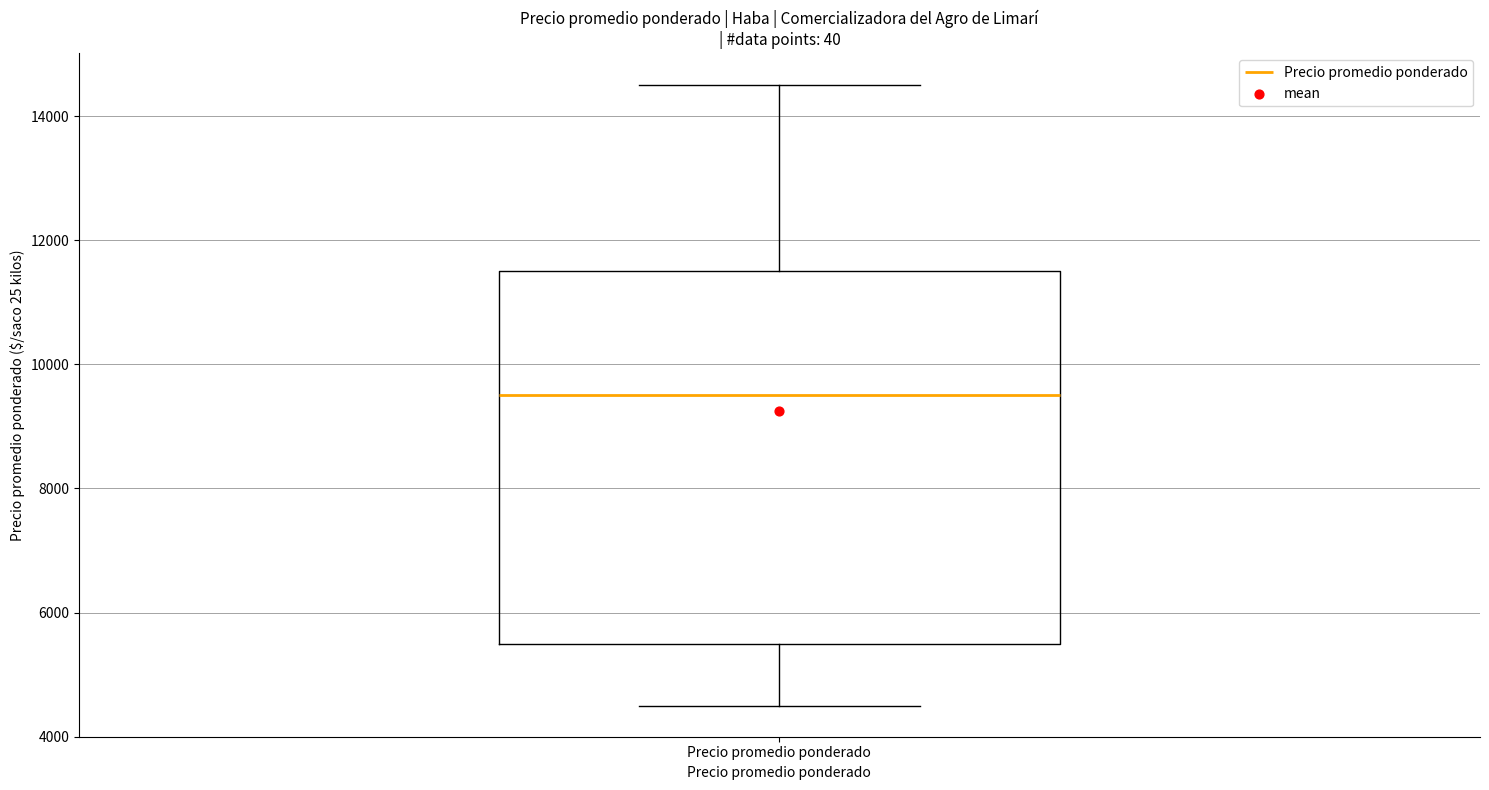

Where is the lower edge of the box for Precio promedio ponderado on the y-axis? The values are not printed on the chart, so give them approximately, as read against the axis.

5600